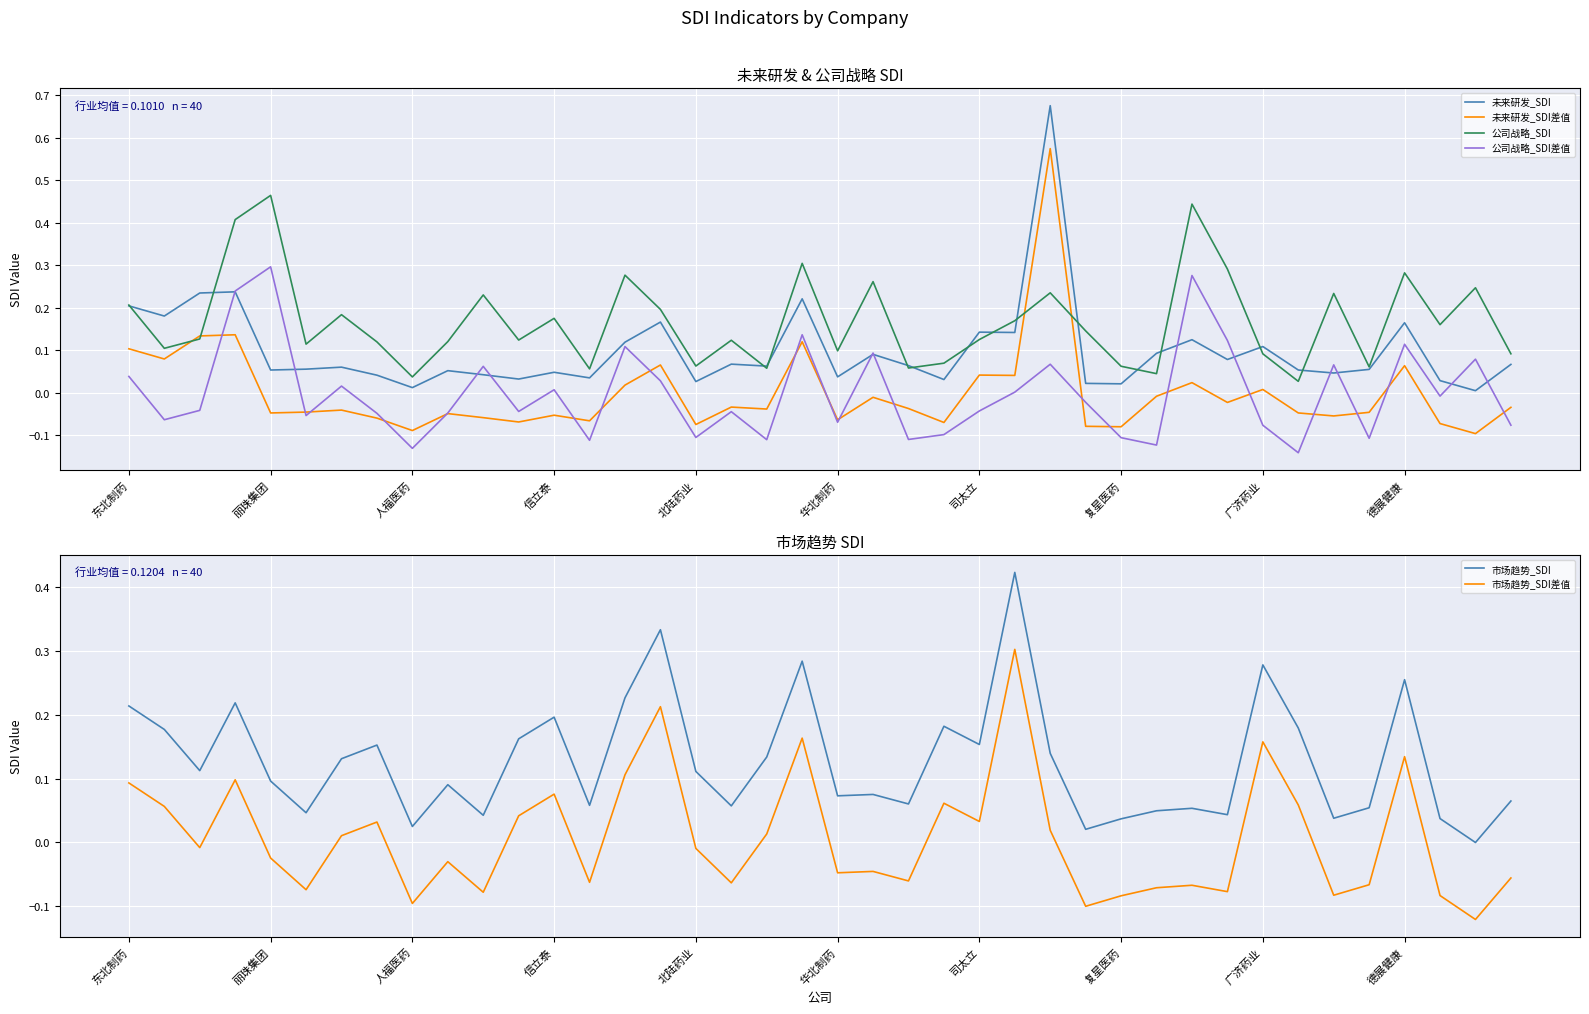

True or false: 未来研发_SDI and 未来研发_SDI差值 intersect in this chart.

False